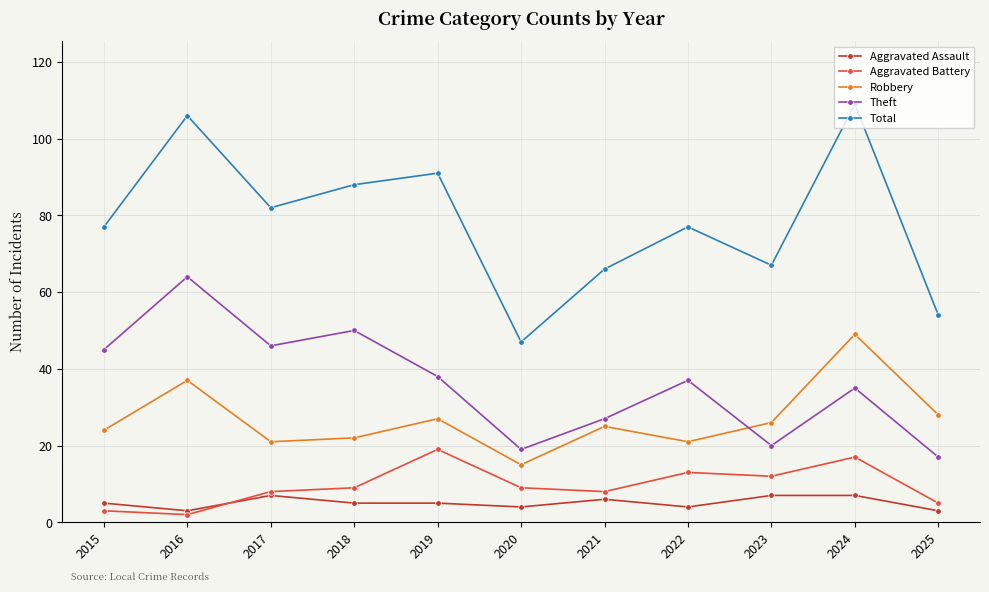

What is the average value of the Theft series?

36